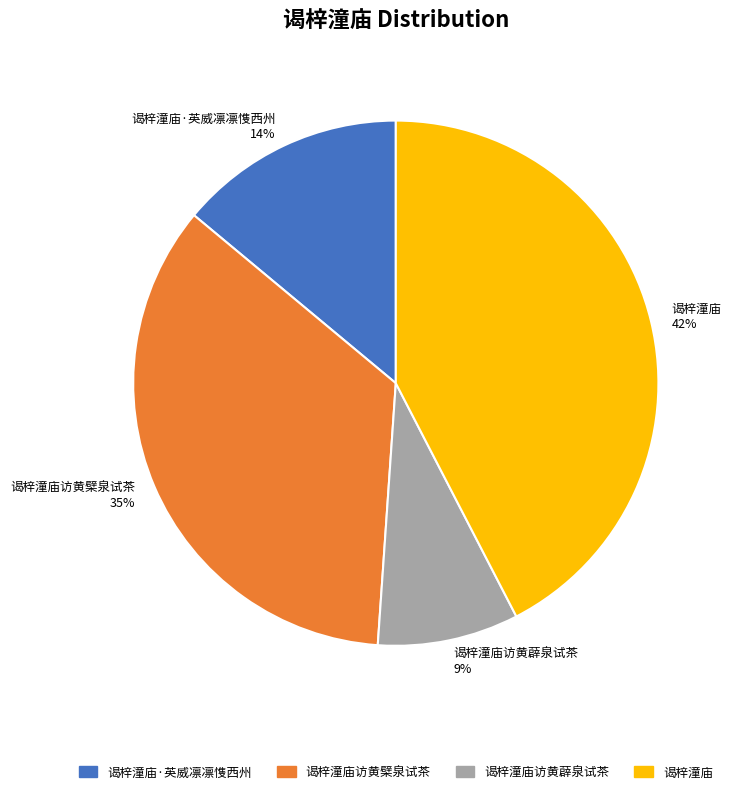

Is there any slice that represents more than half of the pie?

No